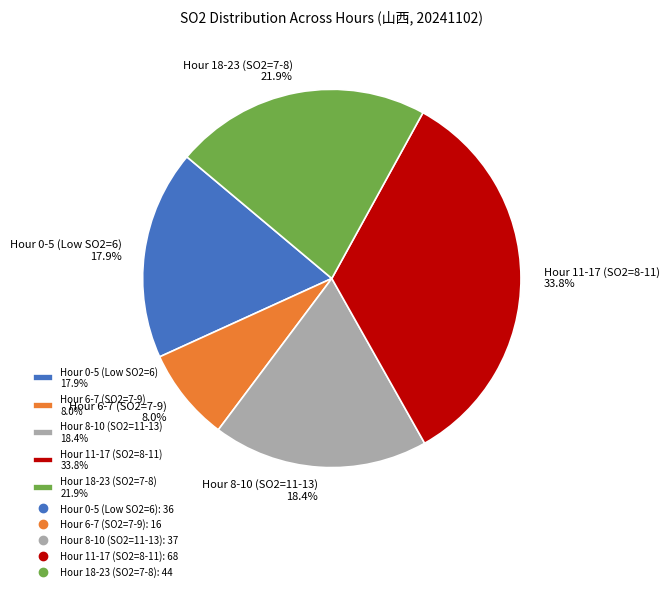

Which category has the biggest portion of the pie?

Hour 11-17 (SO2=8-11) 33.8%